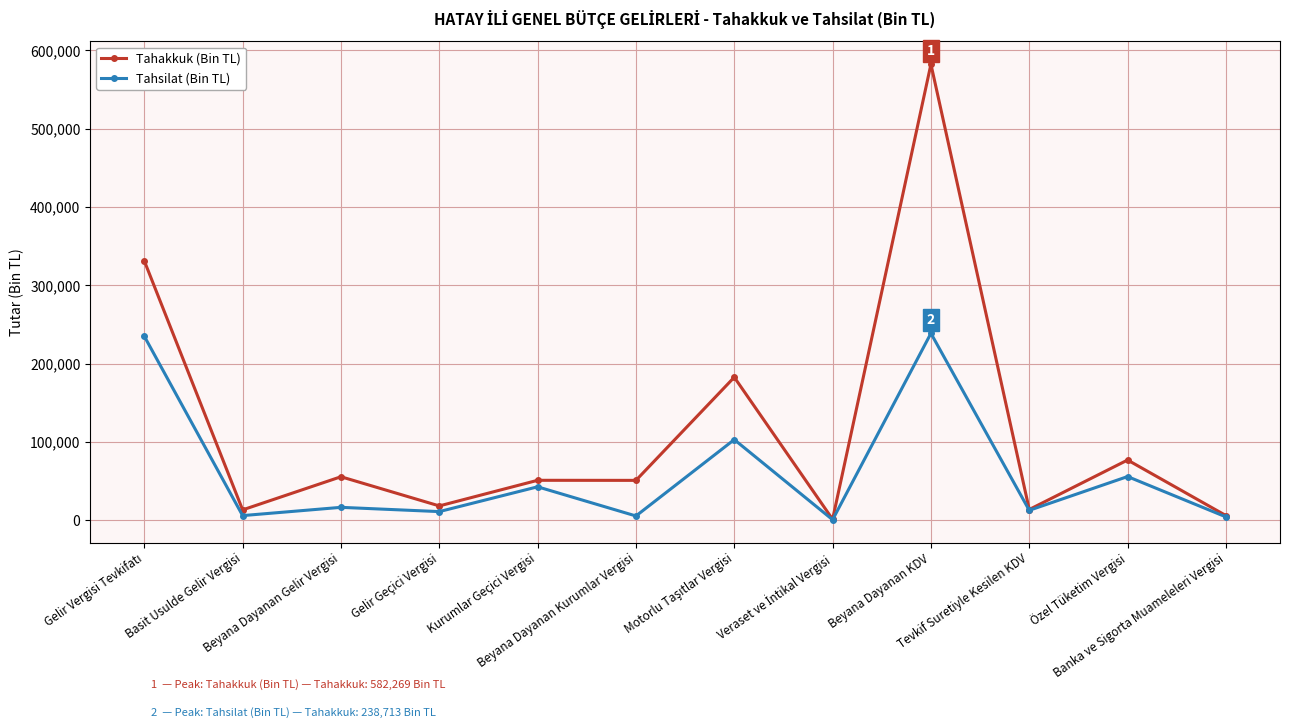

True or false: Tahsilat (Bin TL) has more than 1 points higher than both neighbors.

True